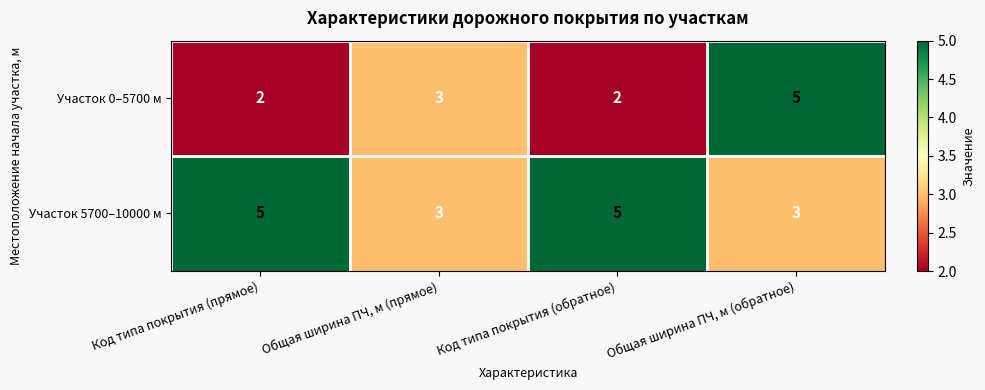

The value of Участок 5700–10000 м at Код типа покрытия (обратное) is 8. True or false?

False